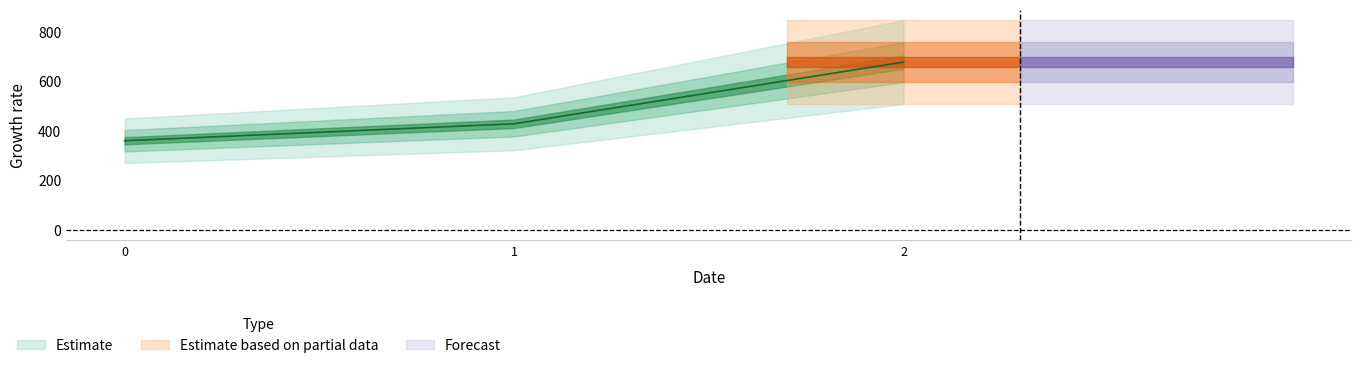

Does the chart have visible grid lines?

No